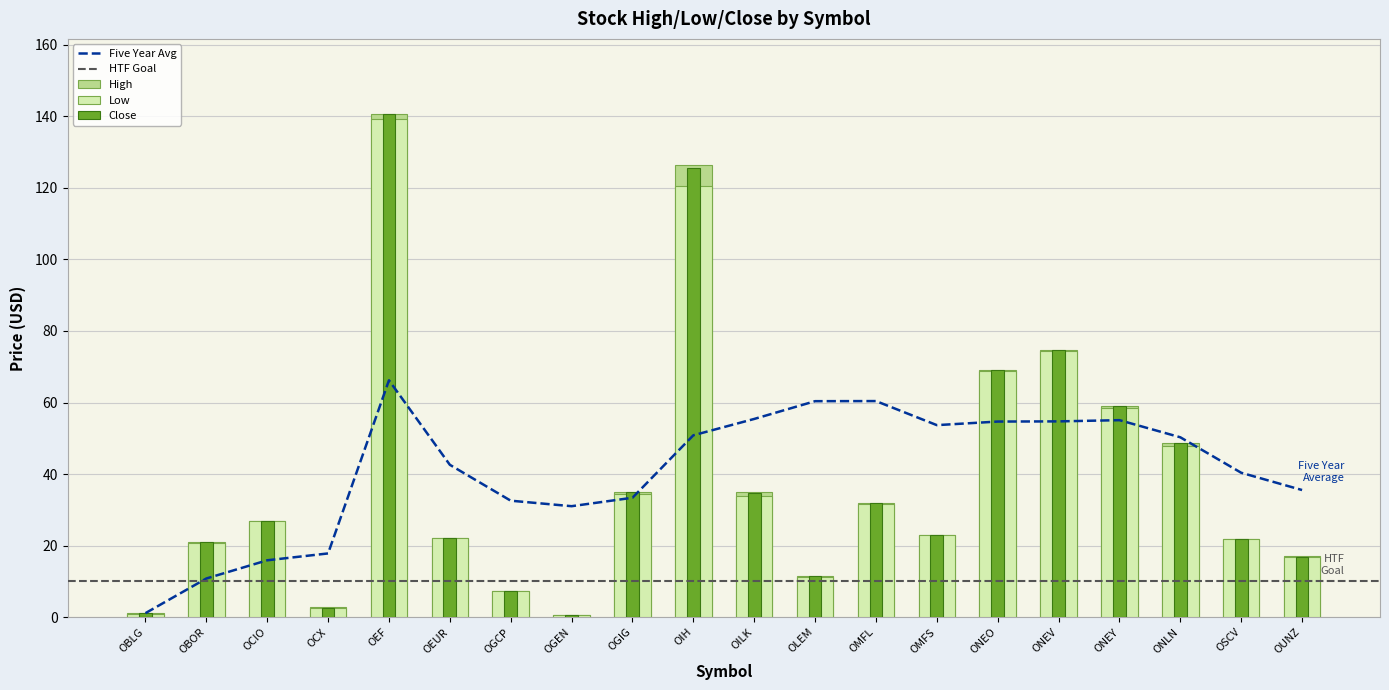

What is the minimum value shown in the chart?

0.5